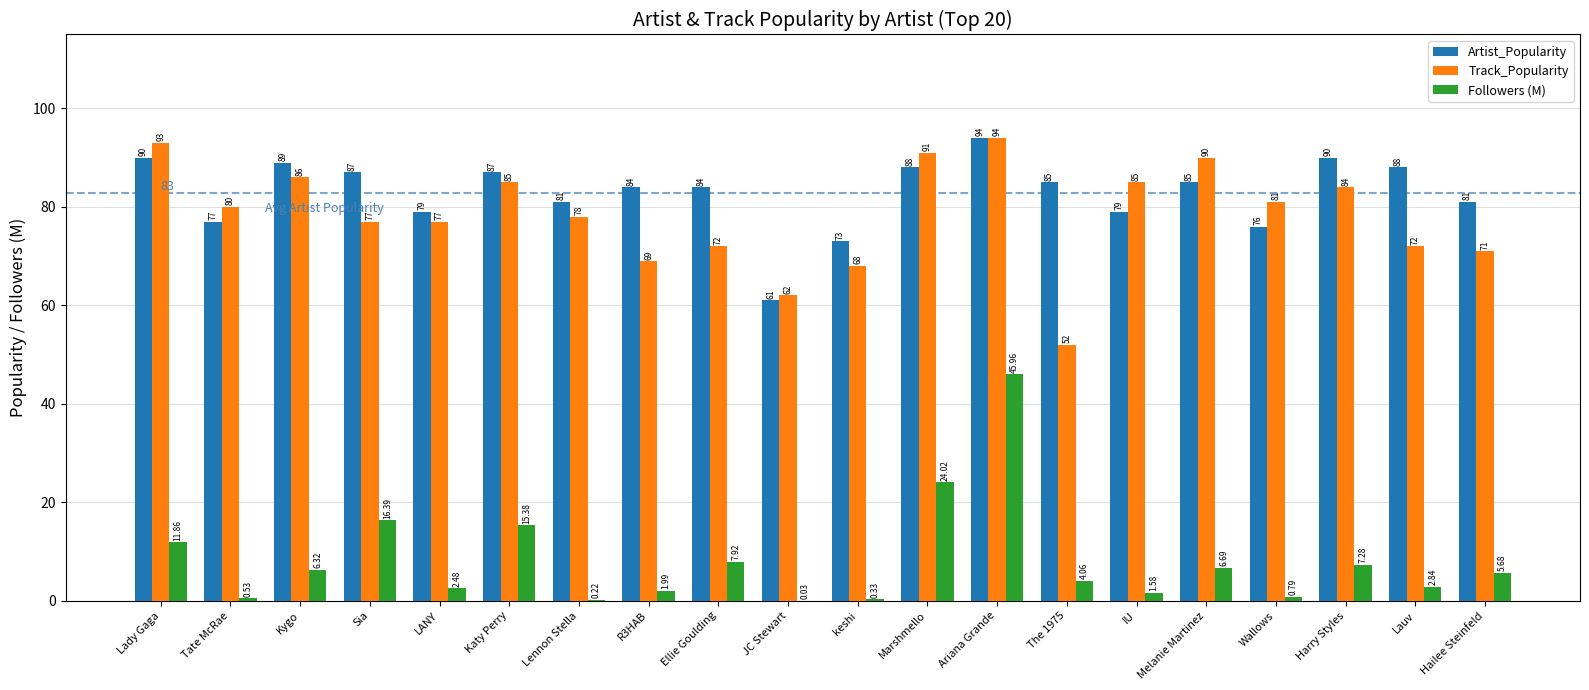

Between Lennon Stella and Wallows, which series saw the biggest shift?

Artist_Popularity